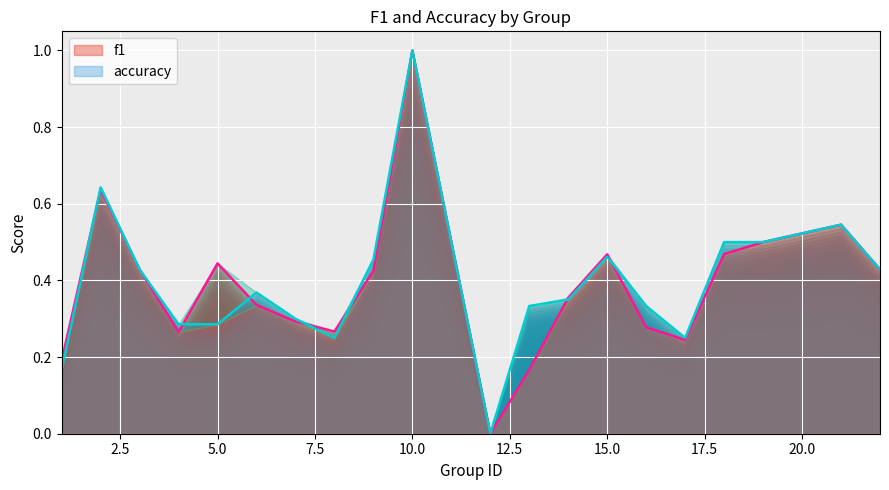

What is the difference between the second highest and second lowest values in the accuracy series?

0.5